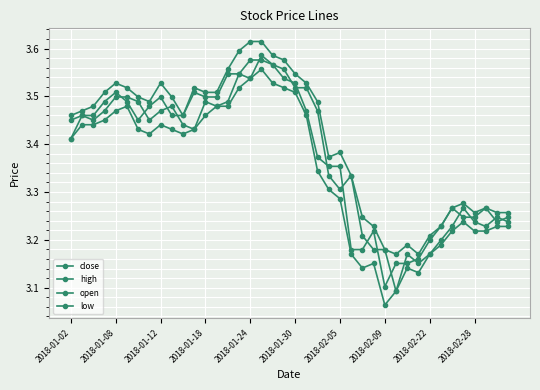

What is the maximum value shown in the chart?

3.6